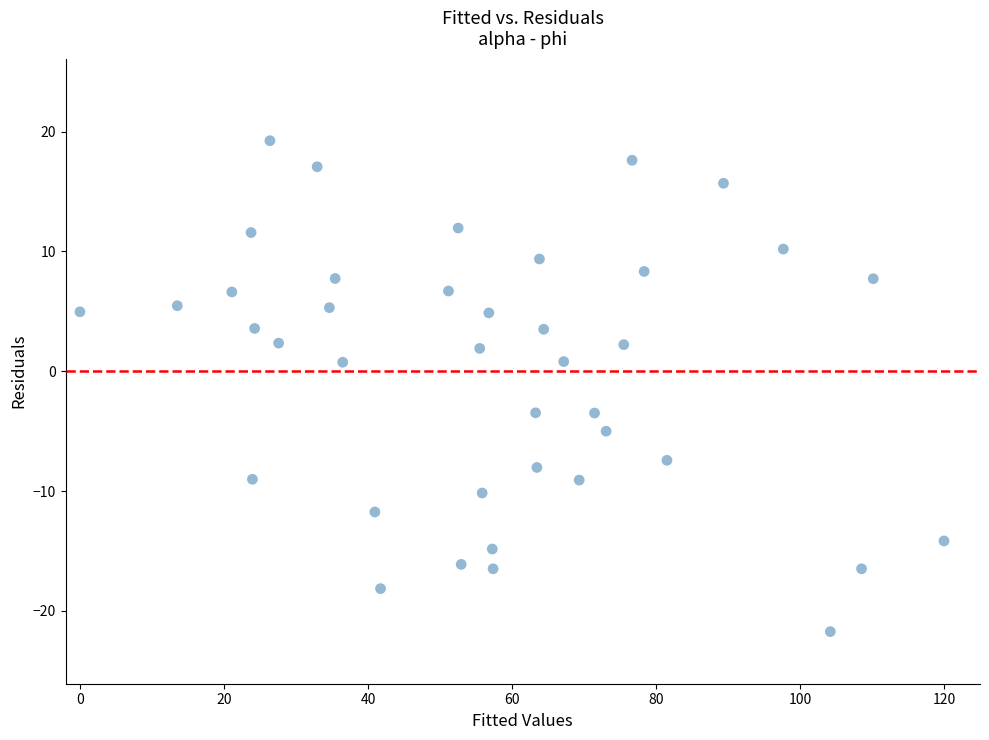

What is the range of X values (max minus min)?

120.0